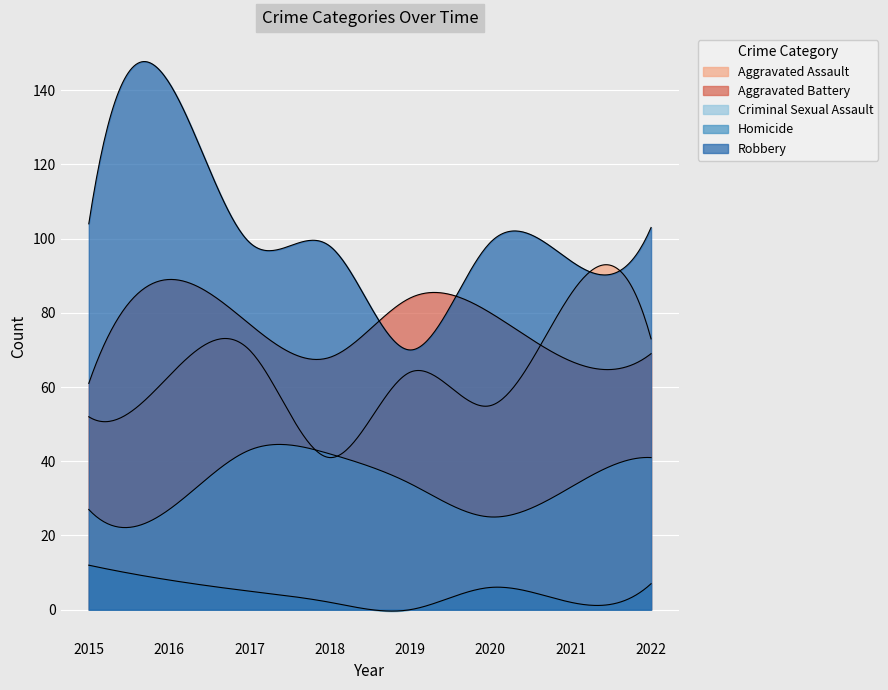

At which label is Aggravated Assault closest to 63?

2016